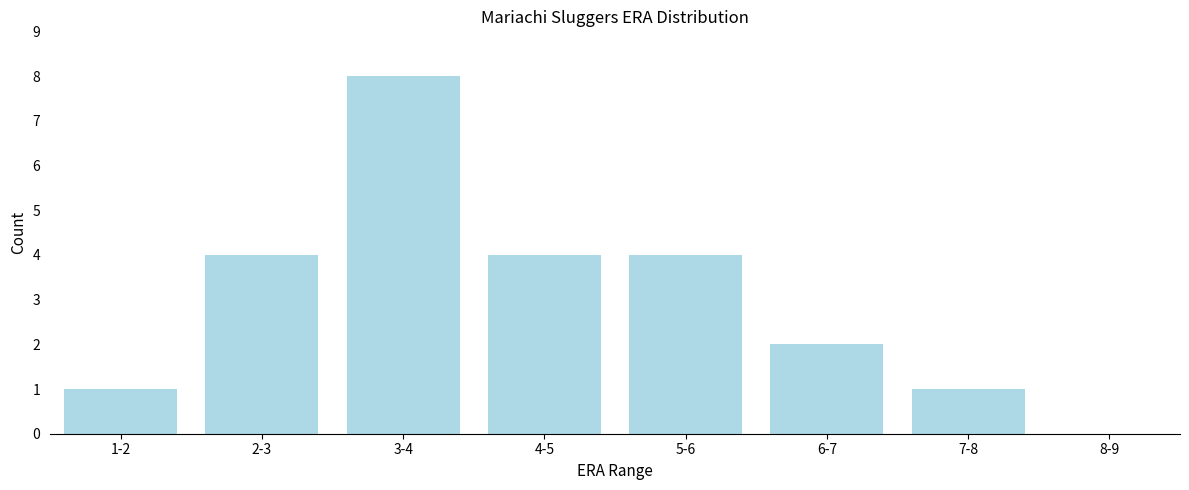

Reading left to right, list all the values displayed in this chart.

1-2=1	2-3=4	3-4=8	4-5=4	5-6=4	6-7=2	7-8=1	8-9=0